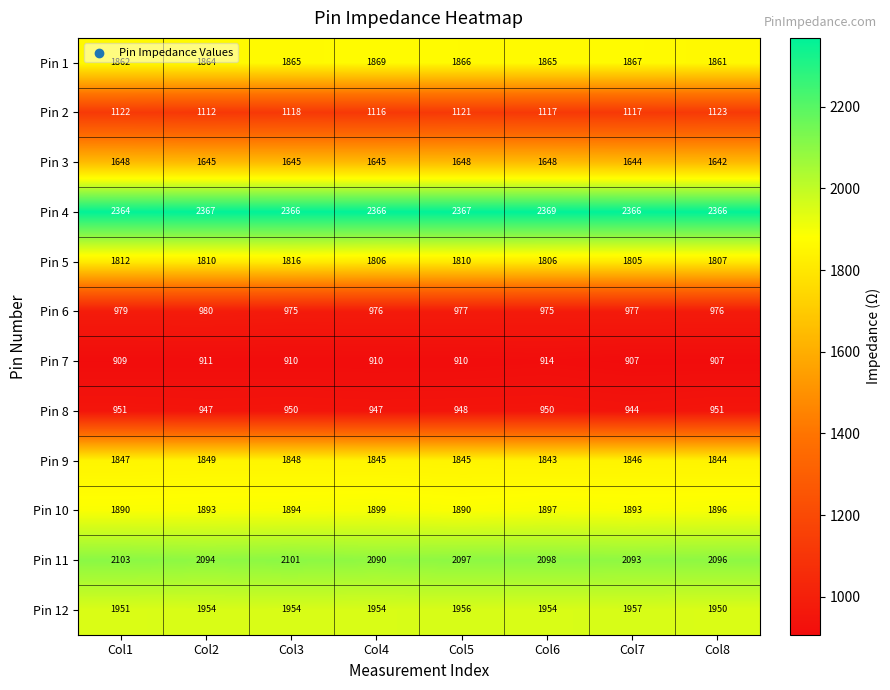

Where does the Pin 4 series first go above 2366?

Col2